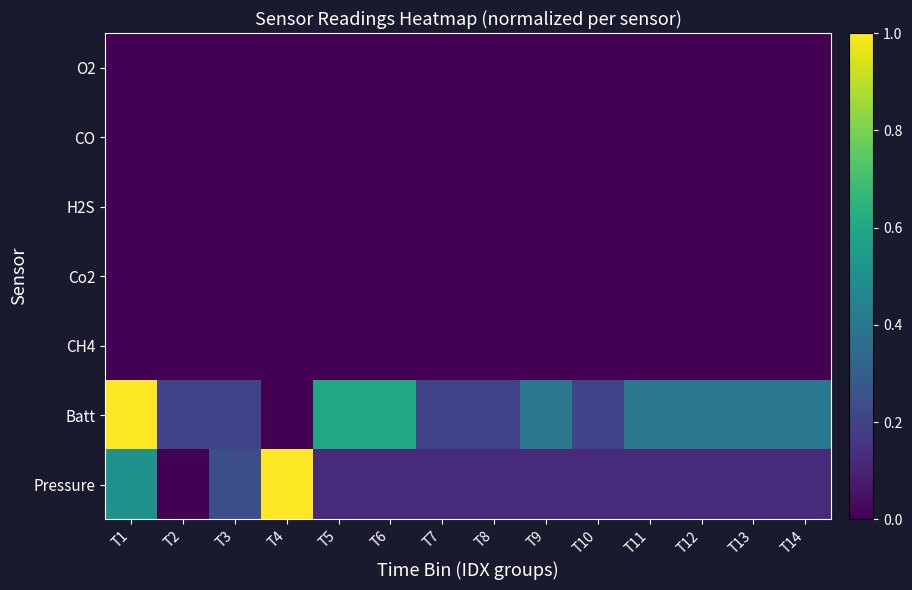

Reading right to left, transcribe all the data shown in this chart.

O2: T14=0.0	T13=0.0	T12=0.0	T11=0.0	T10=0.0	T9=0.0	T8=0.0	T7=0.0	T6=0.0	T5=0.0	T4=0.0	T3=0.0	T2=0.0	T1=0.0
CO: T14=0.0	T13=0.0	T12=0.0	T11=0.0	T10=0.0	T9=0.0	T8=0.0	T7=0.0	T6=0.0	T5=0.0	T4=0.0	T3=0.0	T2=0.0	T1=0.0
H2S: T14=0.0	T13=0.0	T12=0.0	T11=0.0	T10=0.0	T9=0.0	T8=0.0	T7=0.0	T6=0.0	T5=0.0	T4=0.0	T3=0.0	T2=0.0	T1=0.0
Co2: T14=0.0	T13=0.0	T12=0.0	T11=0.0	T10=0.0	T9=0.0	T8=0.0	T7=0.0	T6=0.0	T5=0.0	T4=0.0	T3=0.0	T2=0.0	T1=0.0
CH4: T14=0.0	T13=0.0	T12=0.0	T11=0.0	T10=0.0	T9=0.0	T8=0.0	T7=0.0	T6=0.0	T5=0.0	T4=0.0	T3=0.0	T2=0.0	T1=0.0
Batt: T14=0.4	T13=0.4	T12=0.4	T11=0.4	T10=0.2	T9=0.4	T8=0.2	T7=0.2	T6=0.6	T5=0.6	T4=0.0	T3=0.2	T2=0.2	T1=1.0
Pressure: T14=0.1	T13=0.1	T12=0.1	T11=0.1	T10=0.1	T9=0.1	T8=0.1	T7=0.1	T6=0.1	T5=0.1	T4=1.0	T3=0.2	T2=0.0	T1=0.5